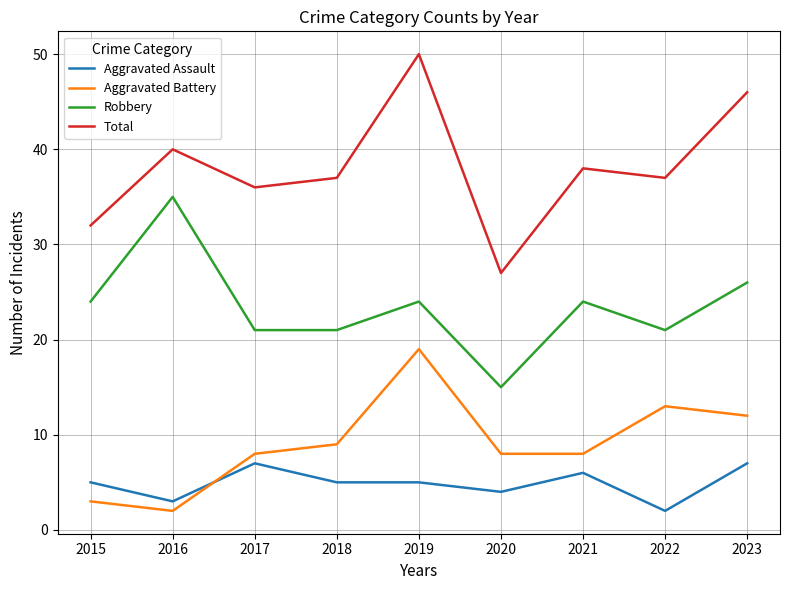

At which category is the sum across all series the highest?

2019